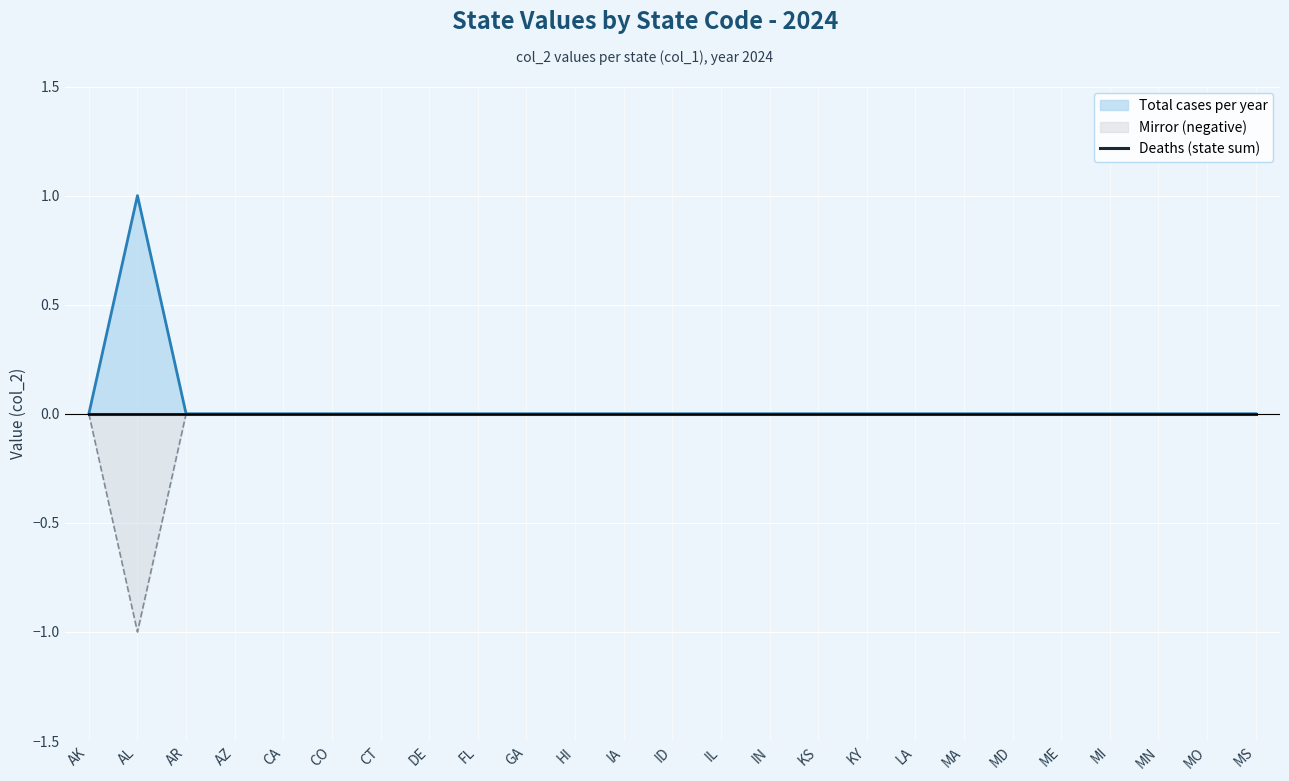

What is the minimum value for Mirror (negative)?

-1